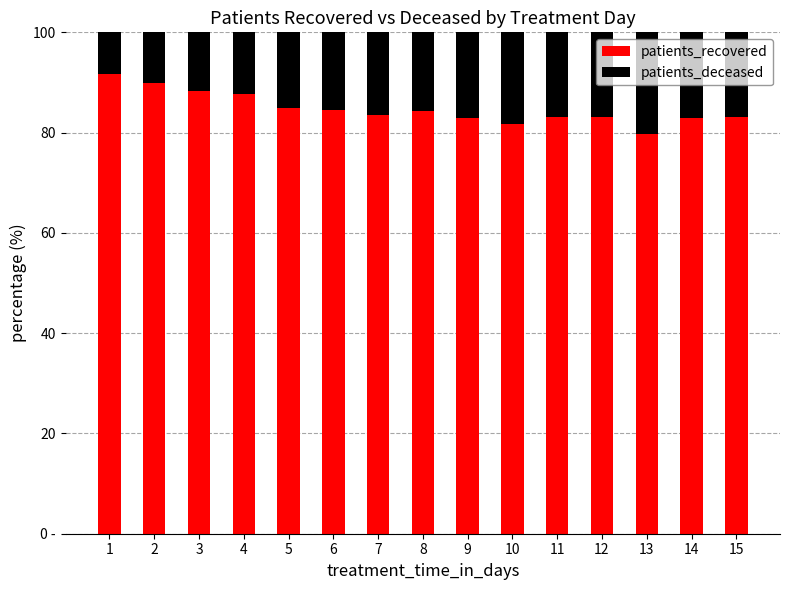

At which category is the sum across all series the highest?

5